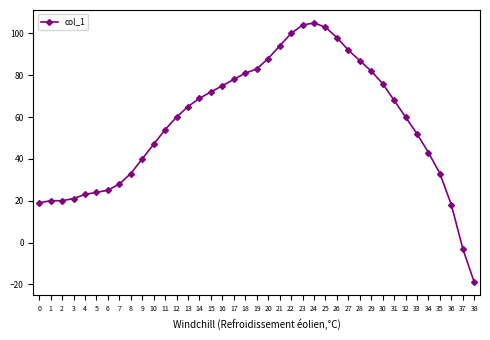

Is it true that the value at 30 is 76?

True